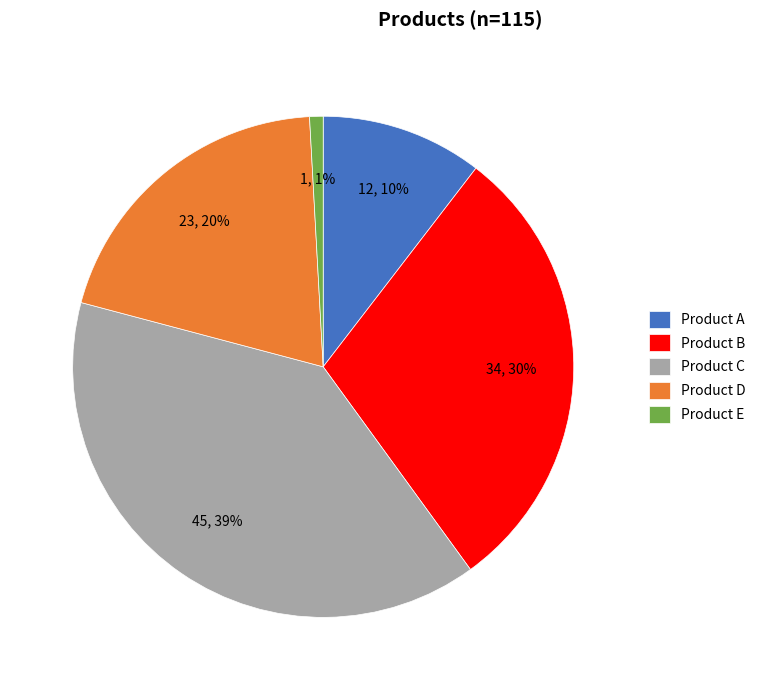

Is it true that Product E is 8% of the pie?

False